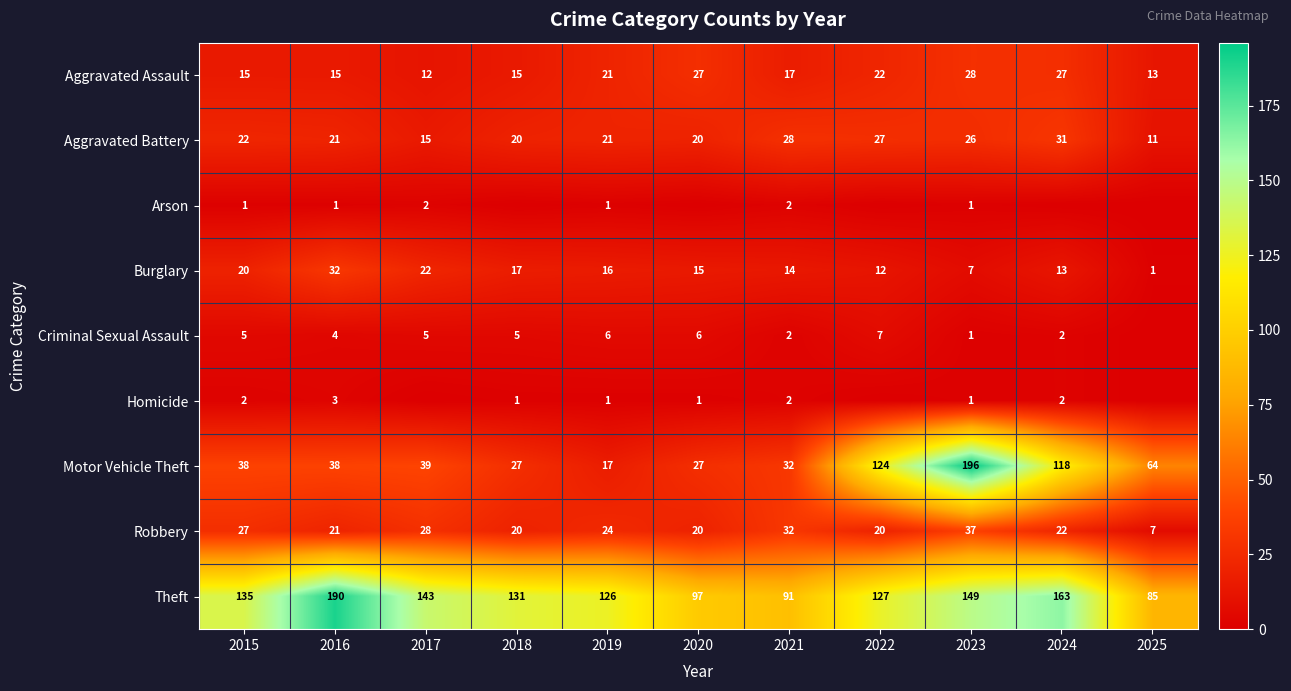

What is the total value across all series at 2015?

265